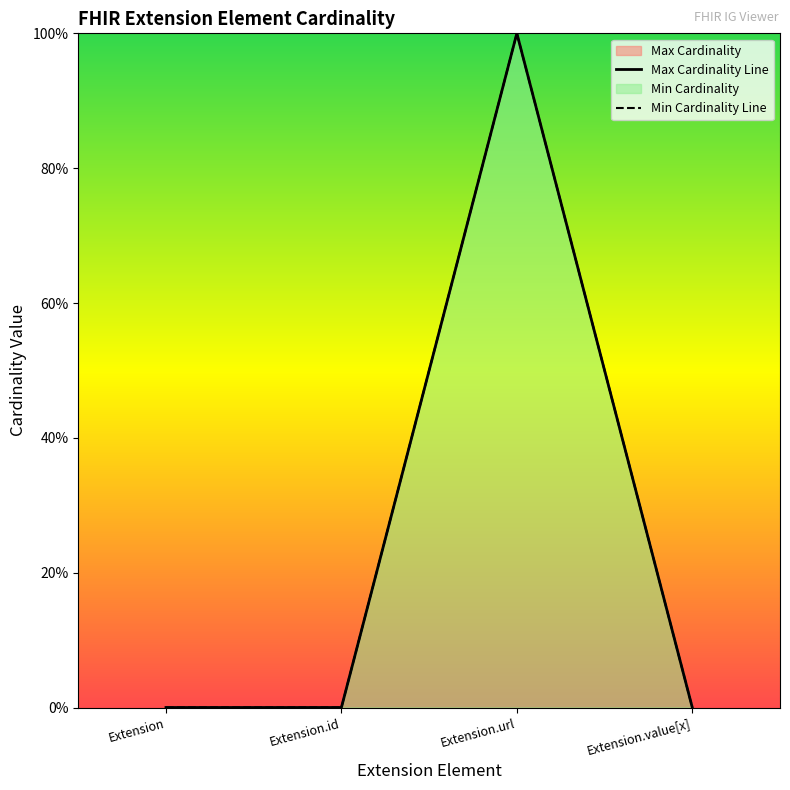

What is the greatest value displayed?

1